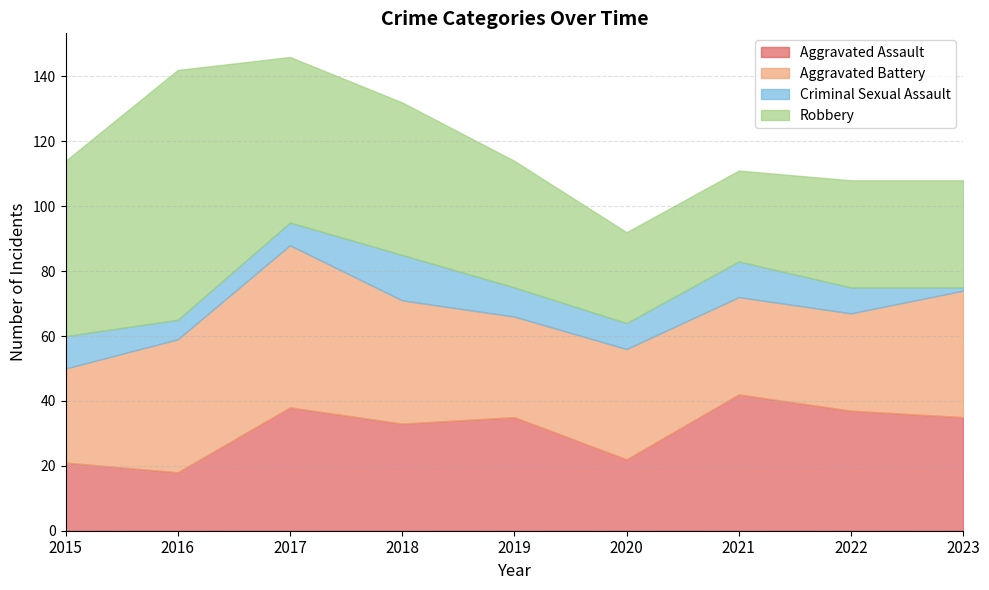

What is the difference between the second highest and second lowest values in the Aggravated Battery series?

11